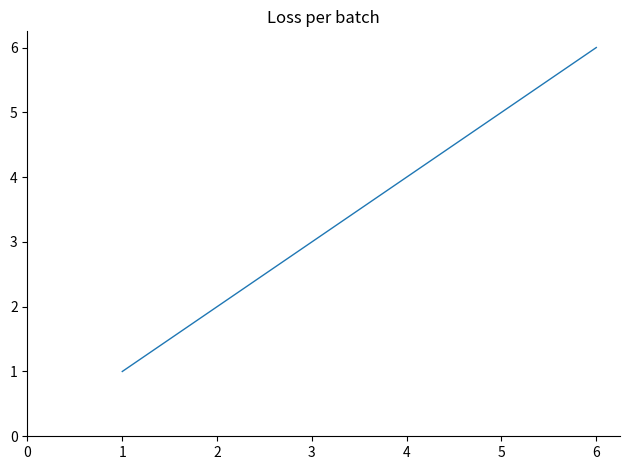

Between 1 and 4, which is larger?

4